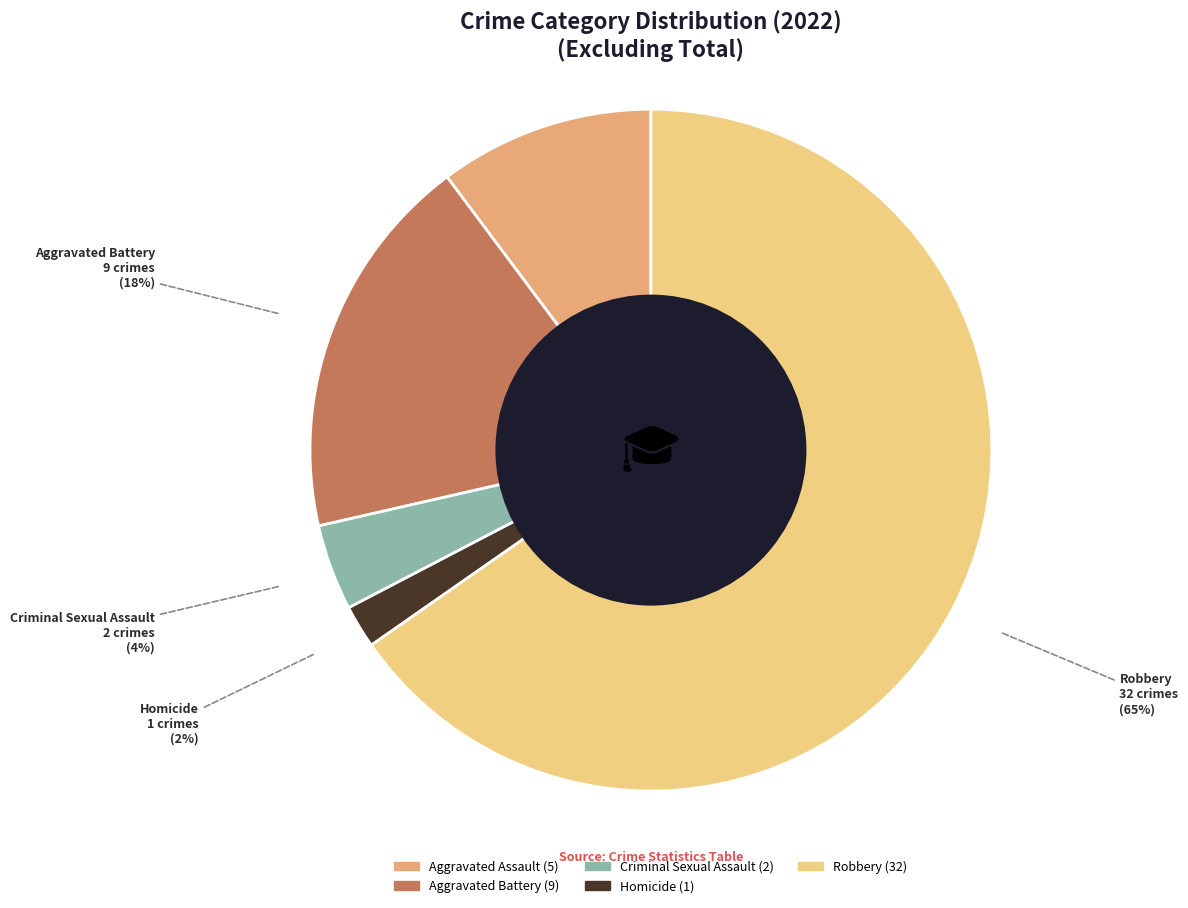

Is there any slice that represents more than half of the pie?

Yes